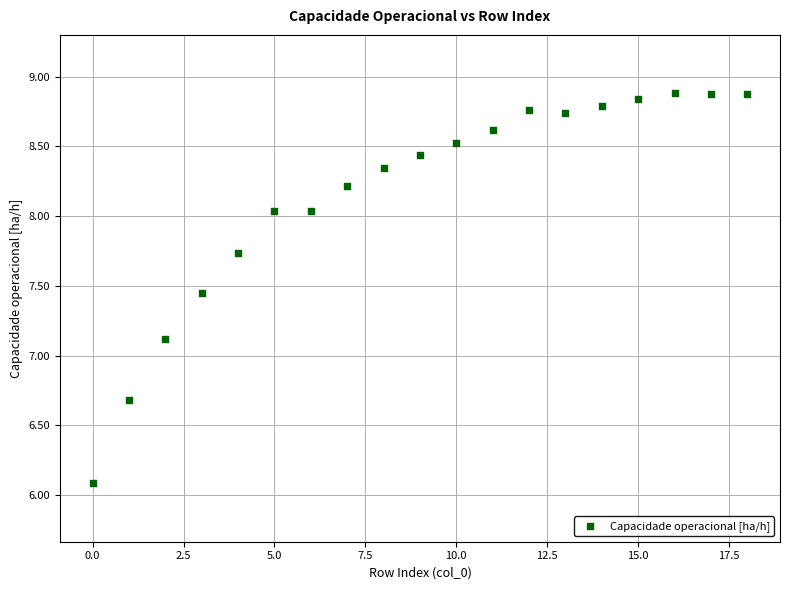

What is the range of Y values (max minus min)?

2.8